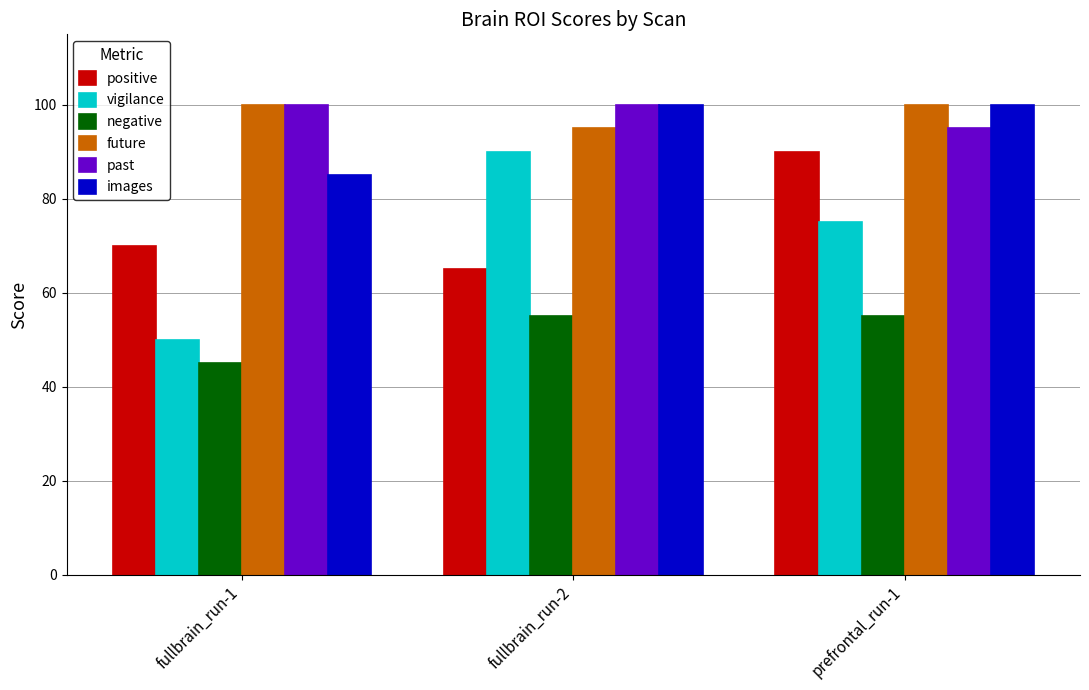

How many groups of bars are there?

3